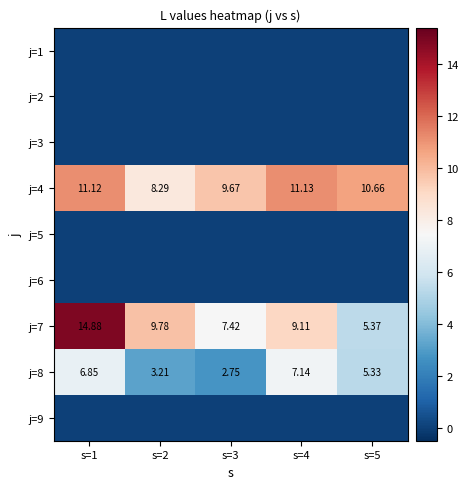

Is the value of j=7 at s=4 greater than the value of j=5 at s=5?

Yes